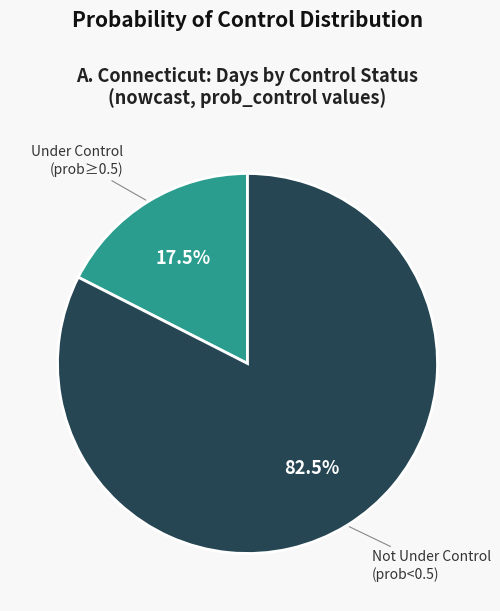

Does any single category account for the majority?

Yes